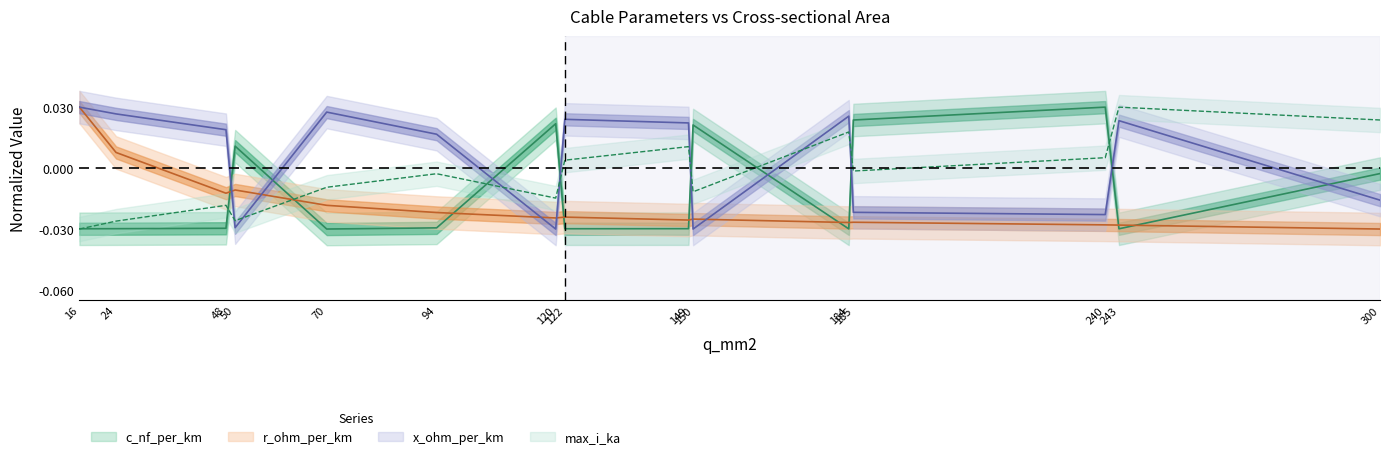

At which category is the sum across all series the highest?

16